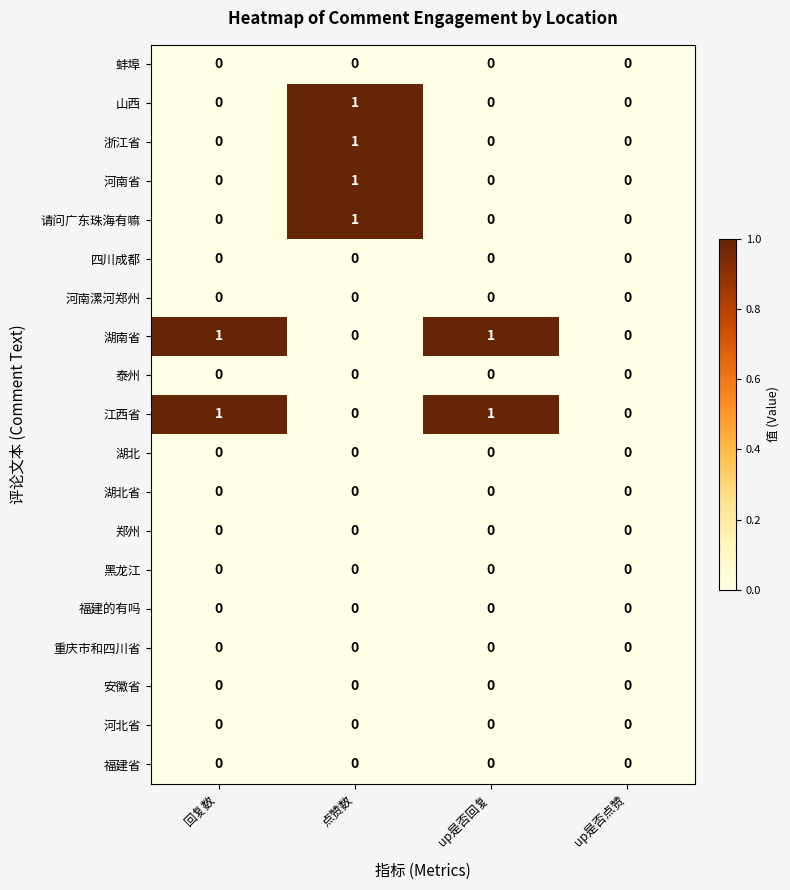

The value of 请问广东珠海有嘛 at up是否回复 is -1. True or false?

False